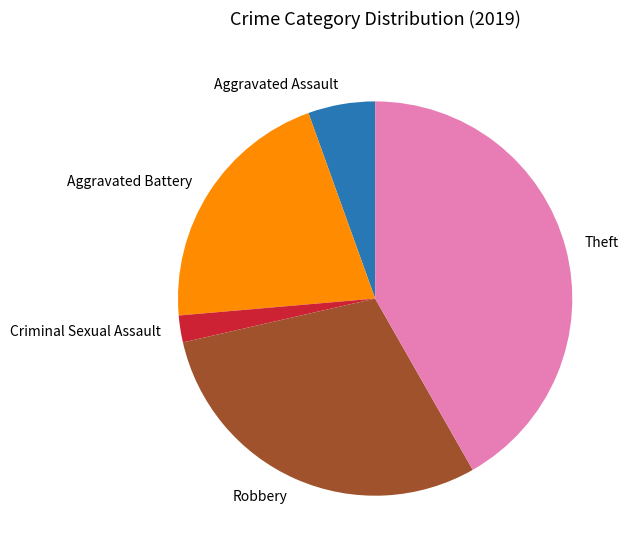

What is the smallest slice in the pie chart?

Criminal Sexual Assault